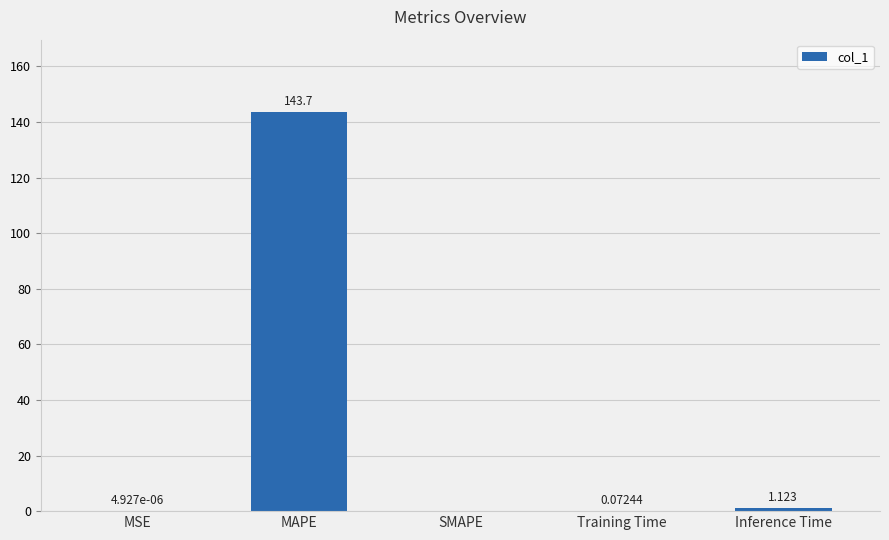

The value at MAPE is 215.4. True or false?

False